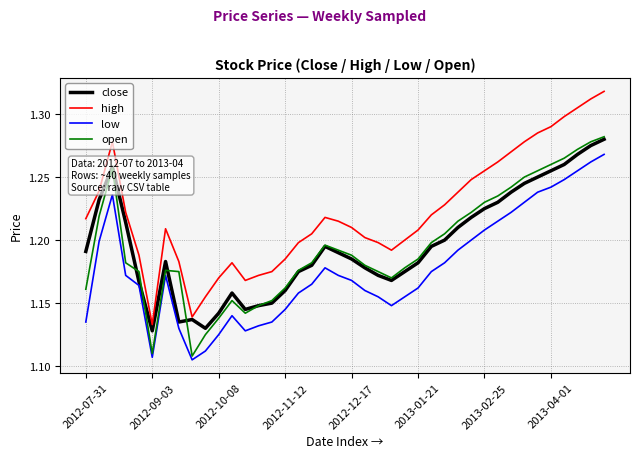

Which series has the widest spread of values?

high